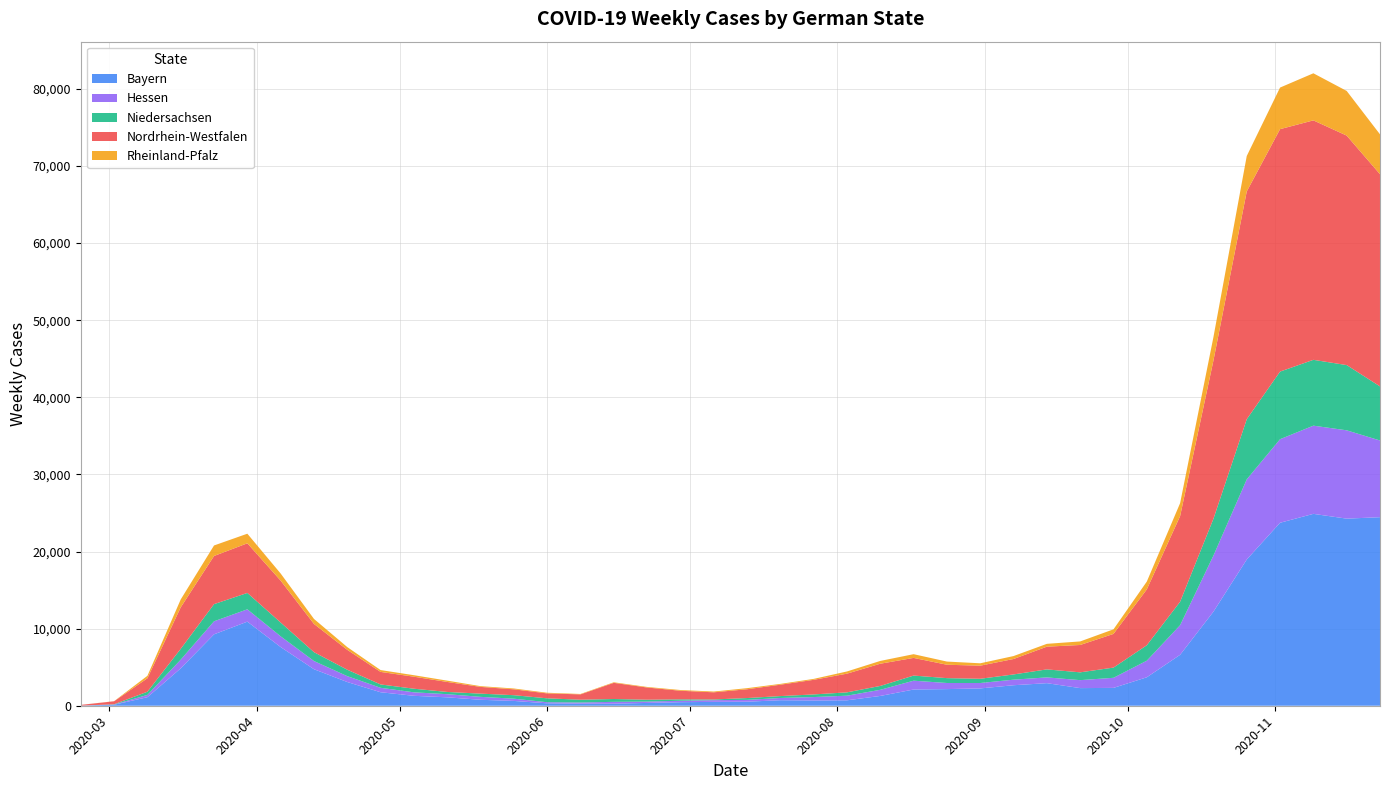

Reading left to right, list all the values displayed in this chart.

Bayern: 9	132	1107	4849	9260	10907	7610	4736	3075	1750	1287	1091	772	624	314	269	268	364	460	502	523	715	682	704	1271	2104	2157	2248	2660	2928	2286	2315	3690	6606	12201	18962	23729	24885	24264	24452
Hessen: 5	21	297	1127	1693	1598	1394	1063	764	577	453	407	381	293	143	149	238	174	187	220	239	292	444	599	796	1144	793	699	720	748	1034	1308	2154	3846	7270	10397	10838	11438	11455	9948
Niedersachsen: 1	37	415	1406	2223	2124	1791	1149	830	435	467	290	417	451	504	363	367	244	180	91	235	246	340	433	502	664	630	549	679	1038	1012	1324	2003	3038	4776	7799	8767	8538	8459	7015
Nordrhein-Westfalen: 95	388	1742	5378	6245	6437	5431	3661	2579	1625	1559	1296	873	761	639	692	2096	1581	1117	929	1140	1475	1894	2425	2881	2292	1736	1701	2002	2946	3548	4370	7241	11106	20522	29535	31442	31053	29761	27519
Rheinland-Pfalz: 2	13	320	1023	1363	1245	922	650	358	239	194	171	97	109	84	54	73	75	95	99	142	105	121	286	362	482	412	308	382	368	460	591	1013	1680	3037	4599	5393	6106	5791	5169